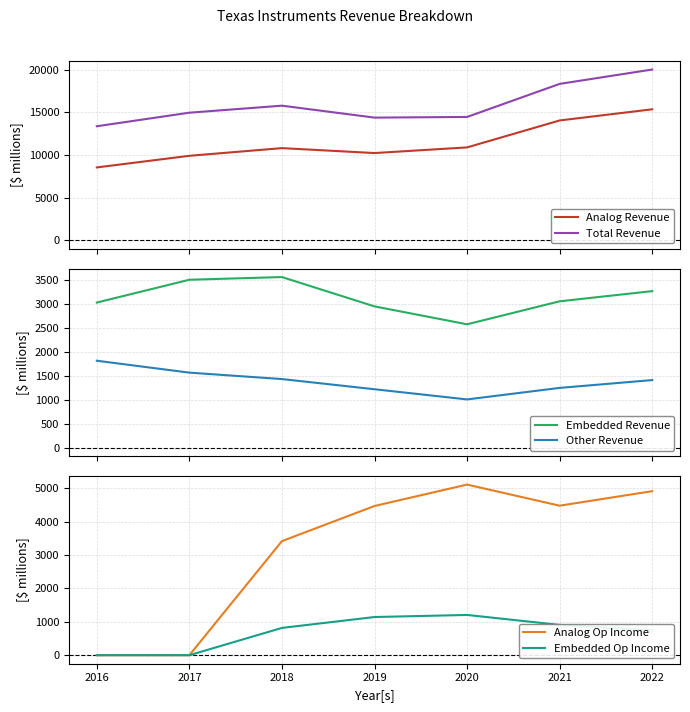

How many values in the Embedded Op Income series exceed 817?

3